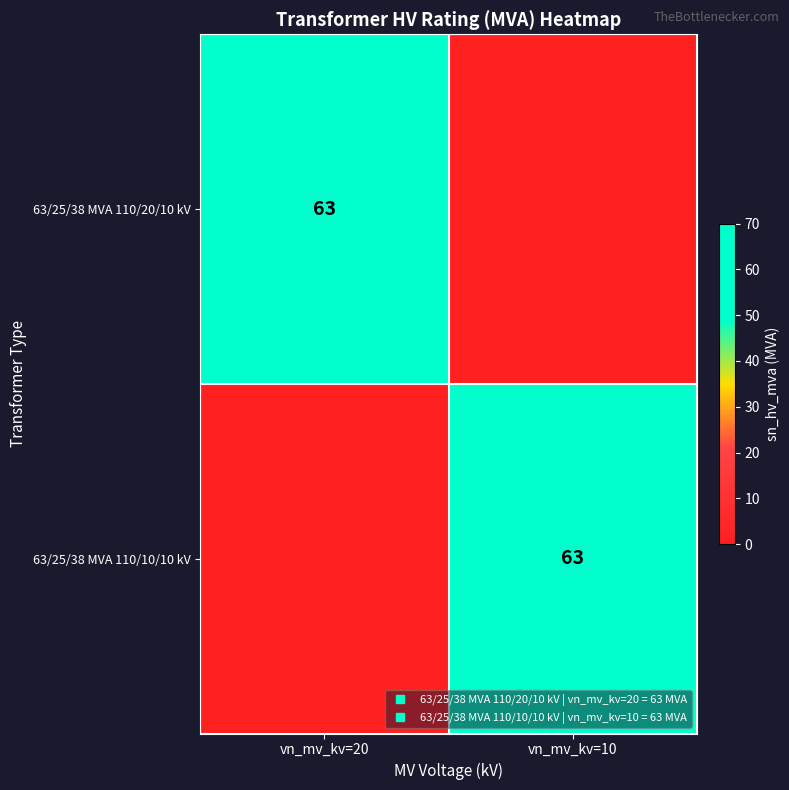

Count the number of data series in this chart.

2